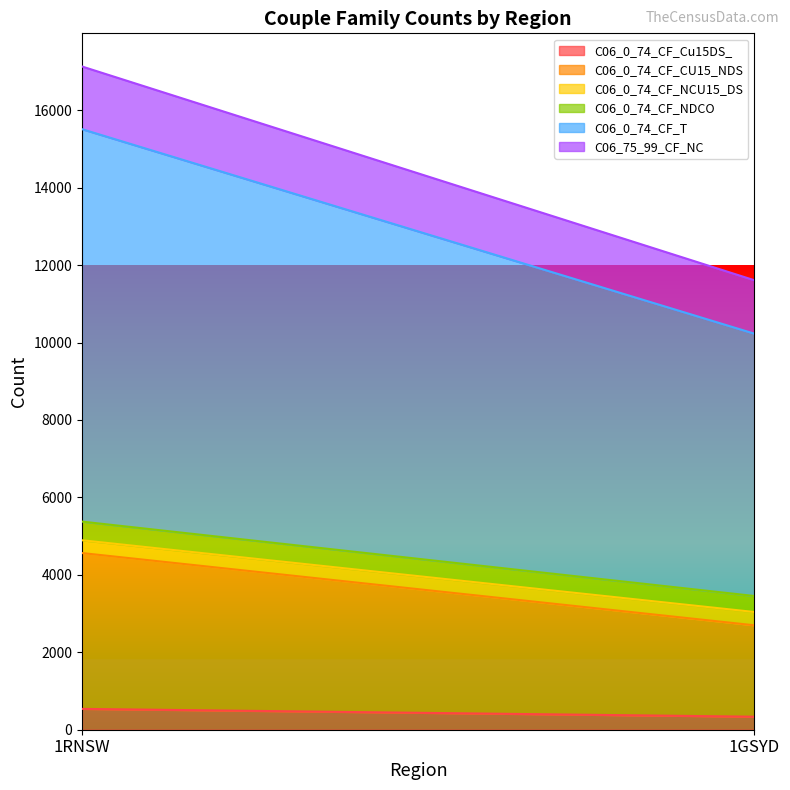

Count the number of categories in the chart.

2